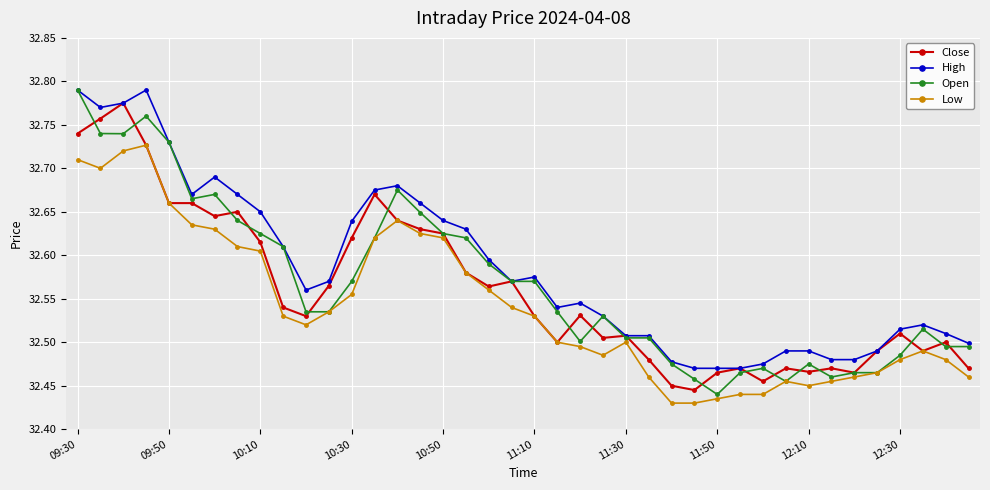

Which series has the largest range (max minus min)?

Open